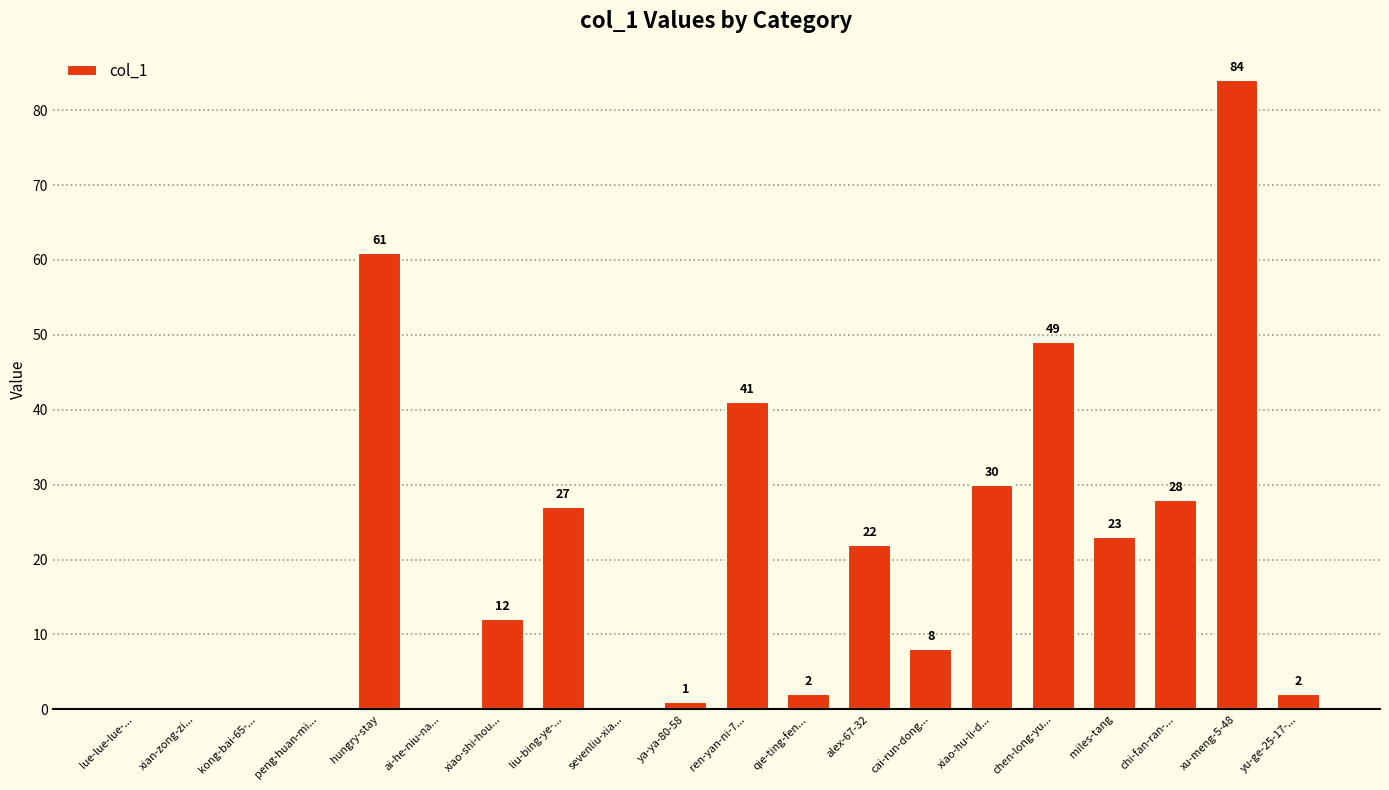

Count the number of data series in this chart.

1